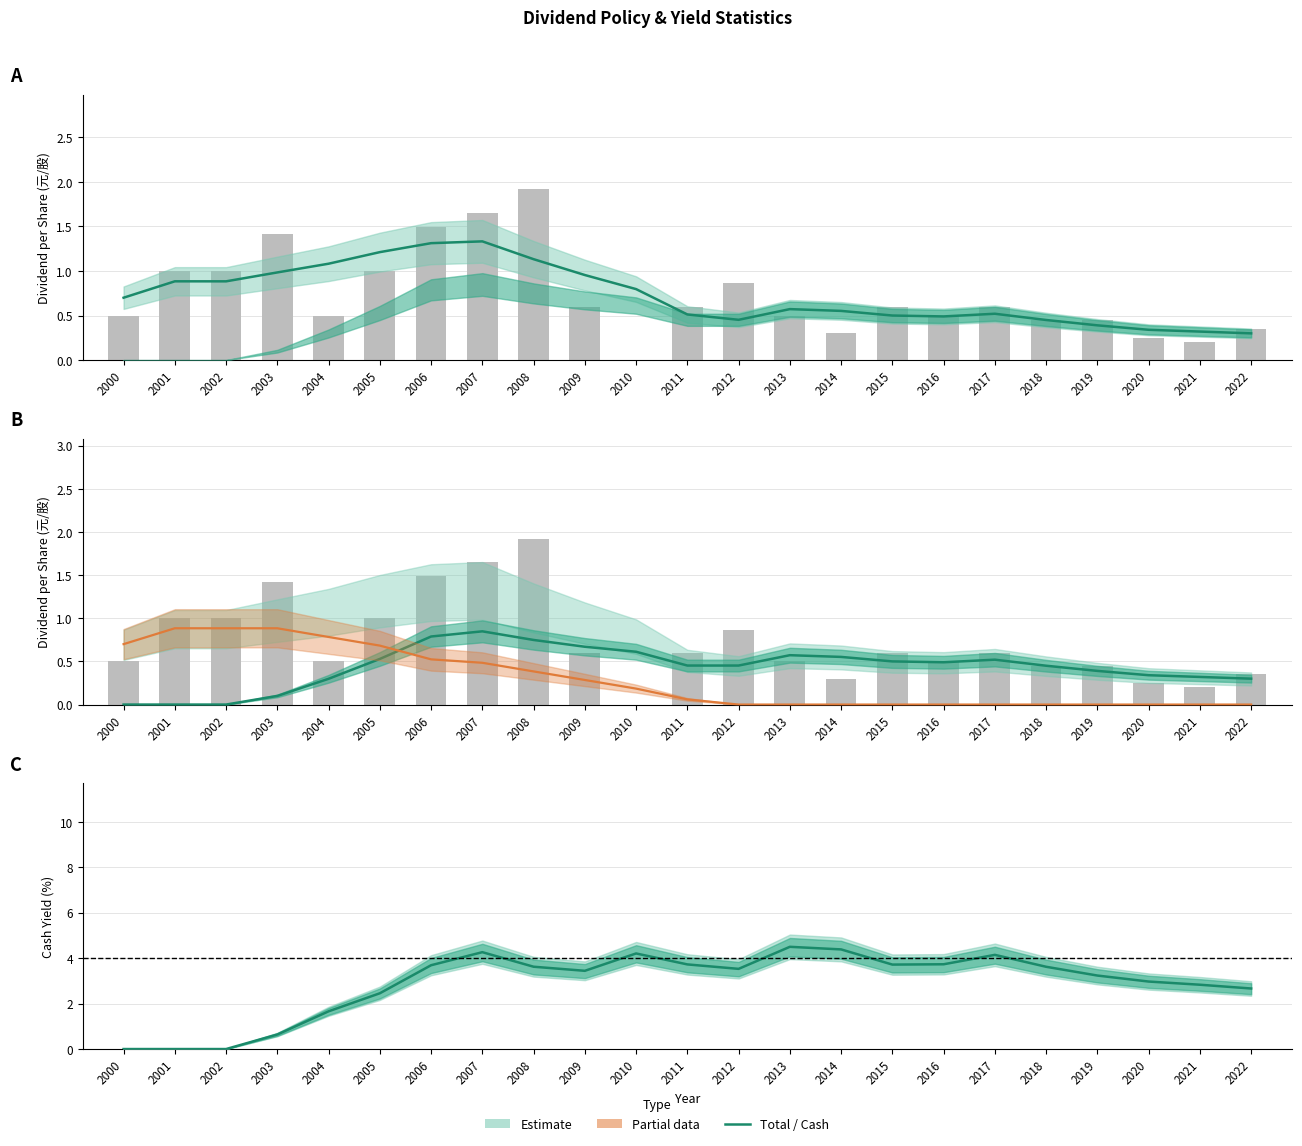

True or false: Total Dividend has a value of 0.5 at 2012.

True